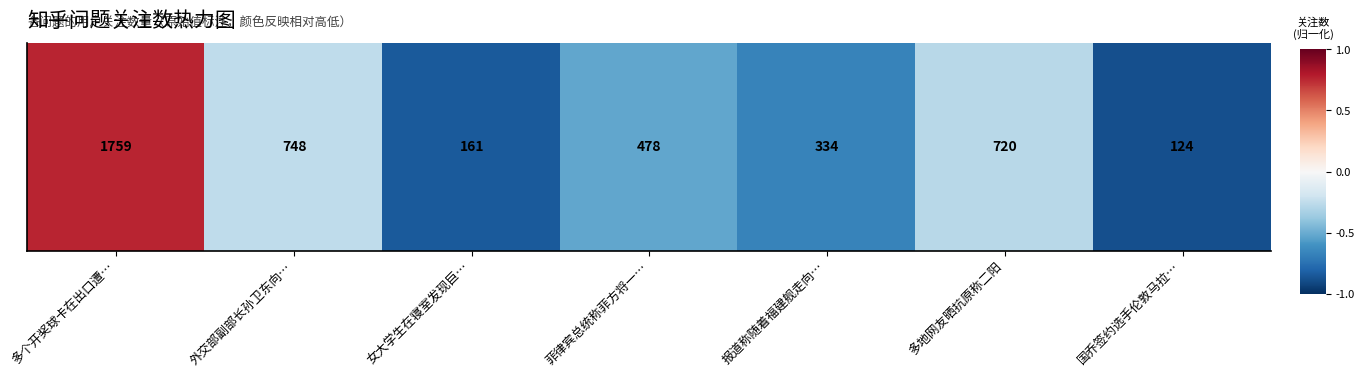

The chart shows a value of -0.4 at 多地网友晒抗原称二阳. True or false?

False